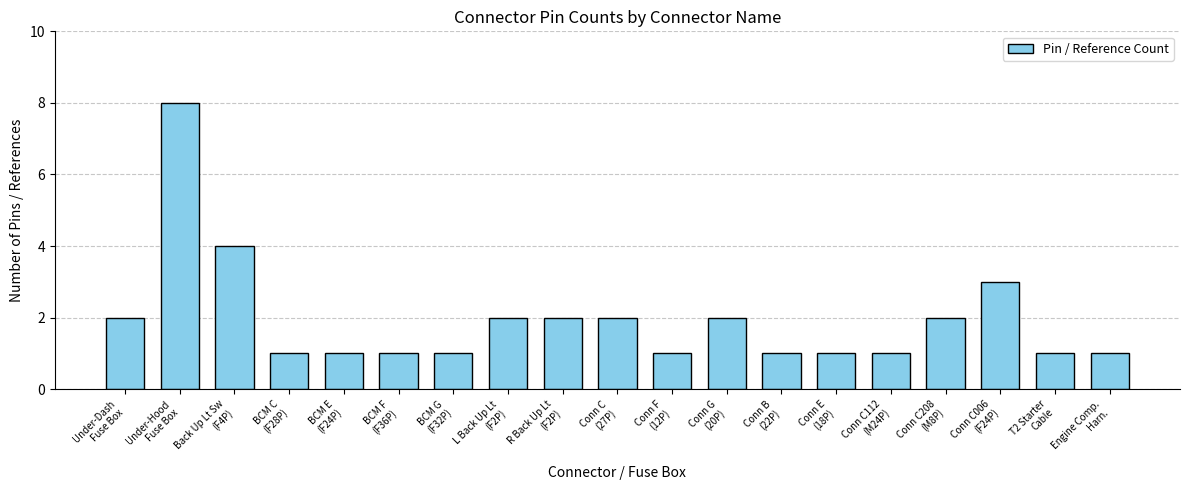

What position from the left is Conn C208
(M8P)?

16